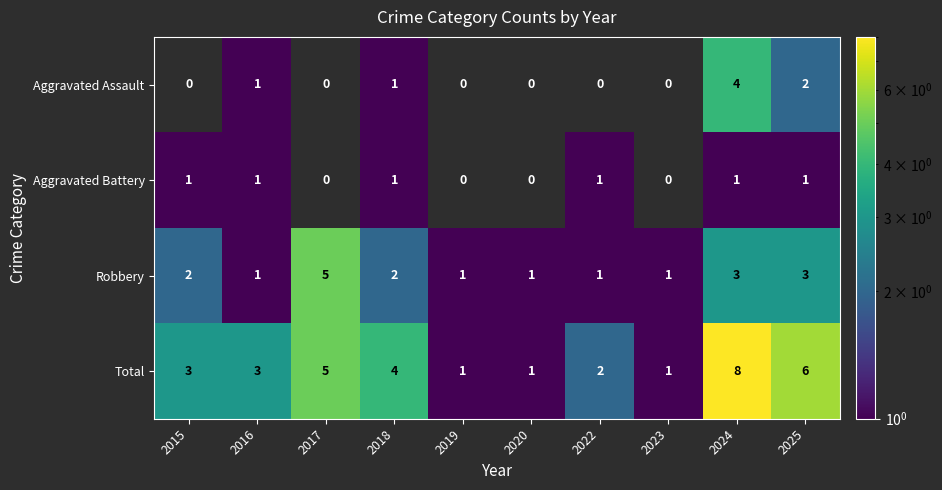

At which label does Total reach its peak?

2024